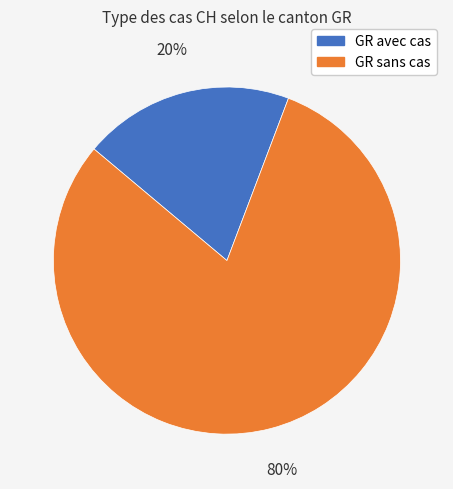

To the nearest percent, what is the average slice percentage?

50%